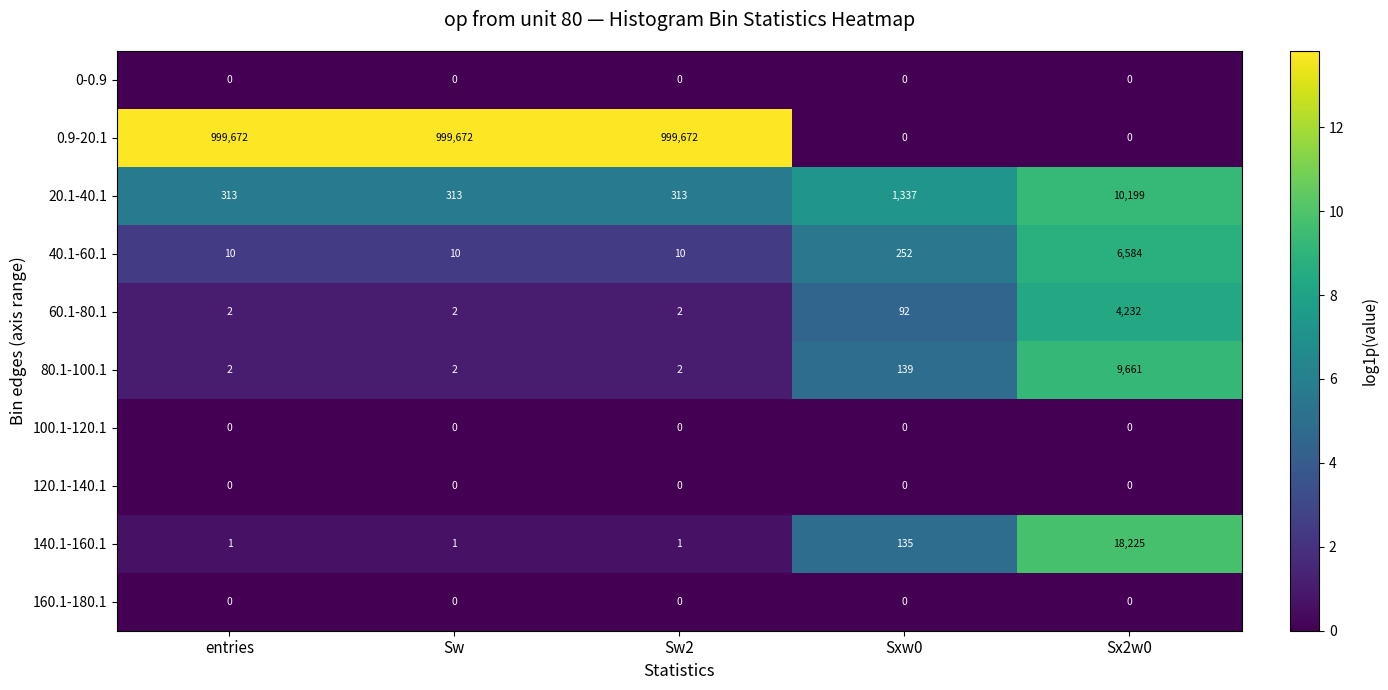

Where is 20.1-40.1 nearest to the value 5256?

Sxw0